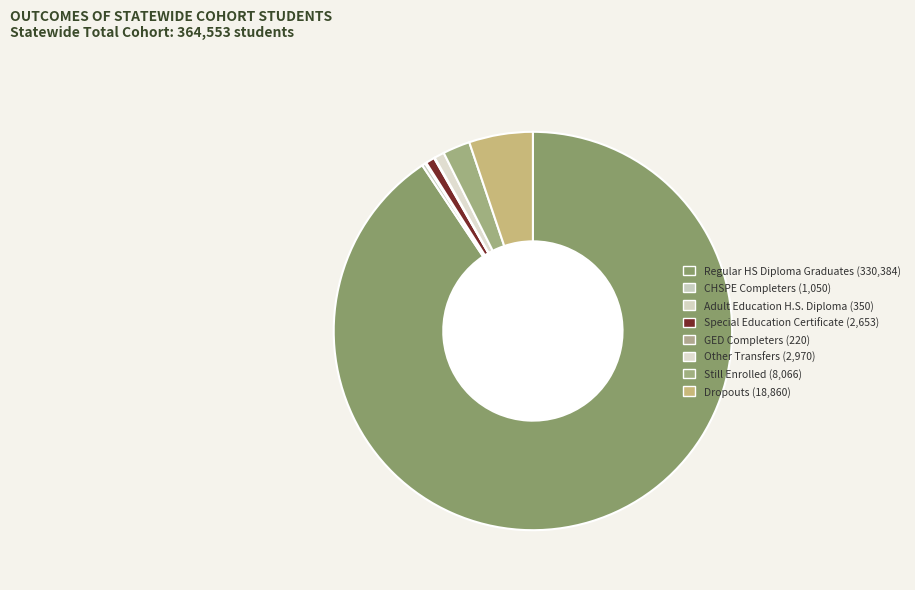

True or false: Dropouts accounts for 5% of the total.

True